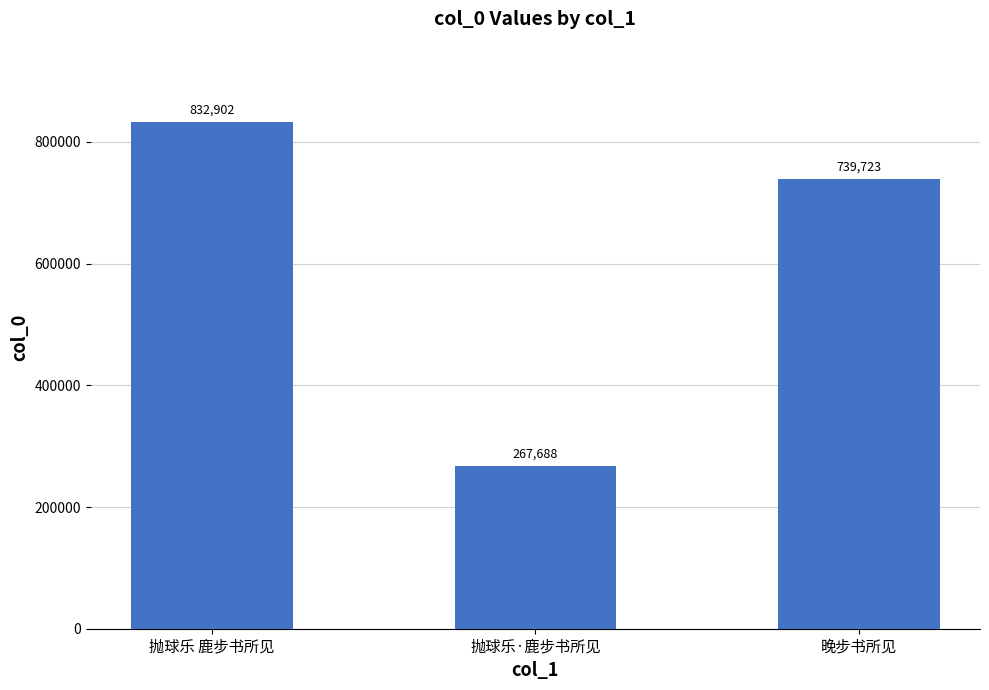

How many series are shown in this chart?

1